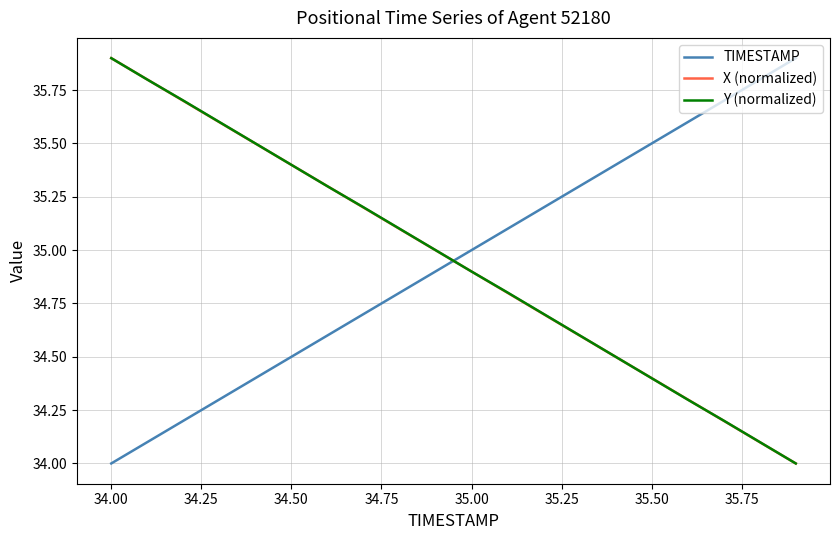

How many values in the Y (normalized) series exceed 35?

10